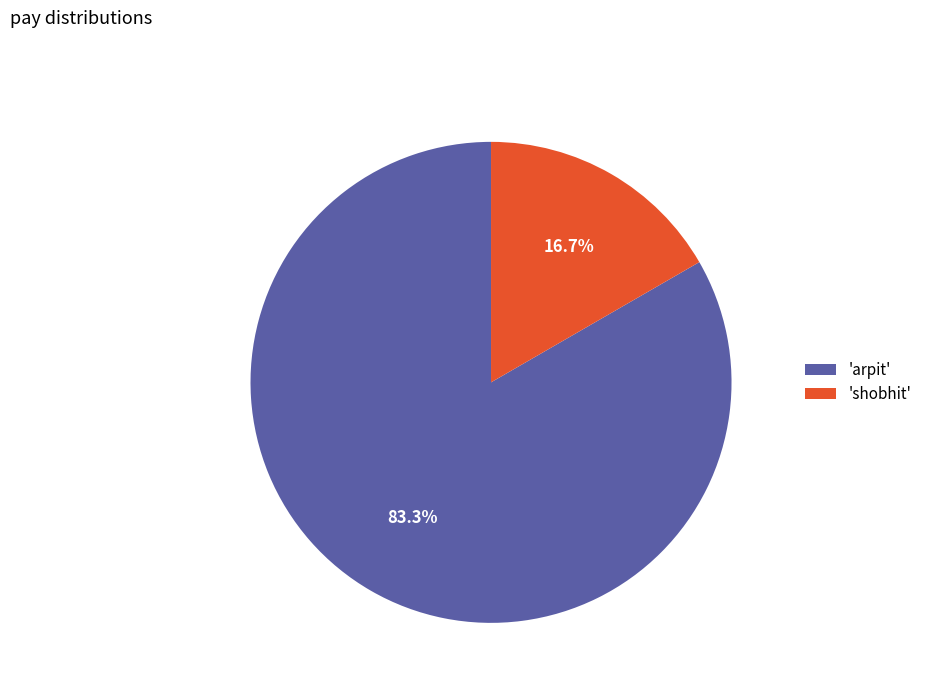

Between 'shobhit' and 'arpit', which is larger?

'arpit'